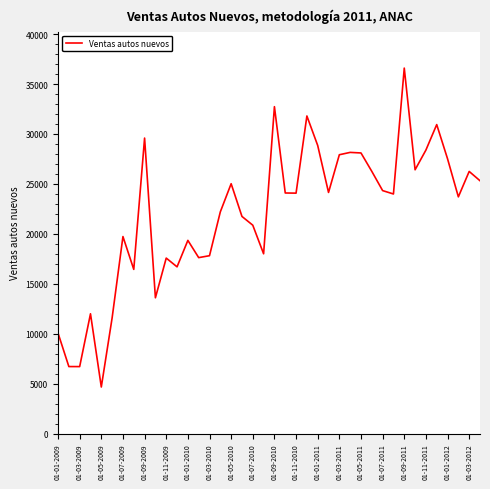

What is the maximum value shown in the chart?

36595